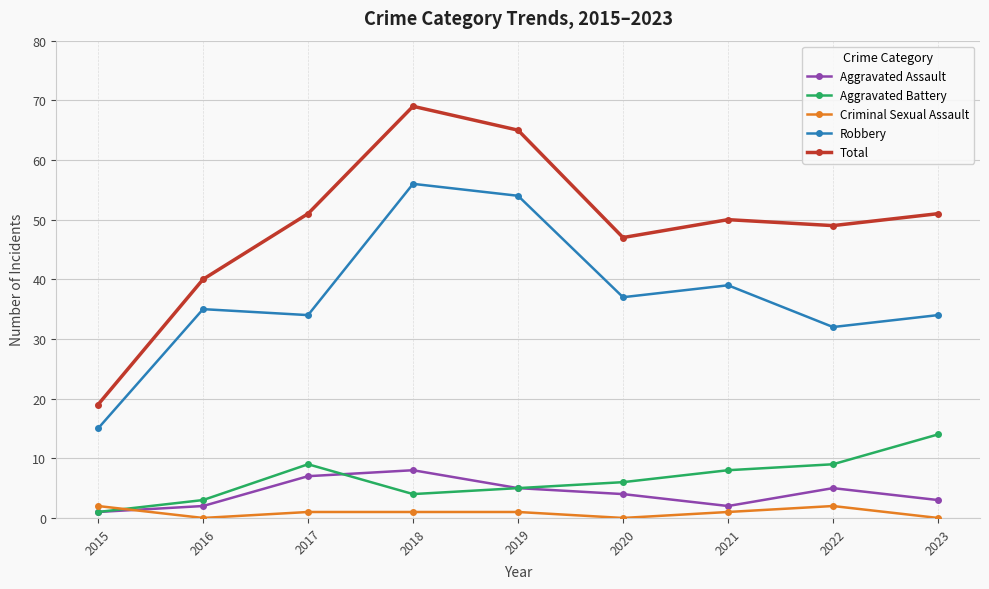

Is the value of Aggravated Assault at 2022 greater than the value of Total at 2018?

No